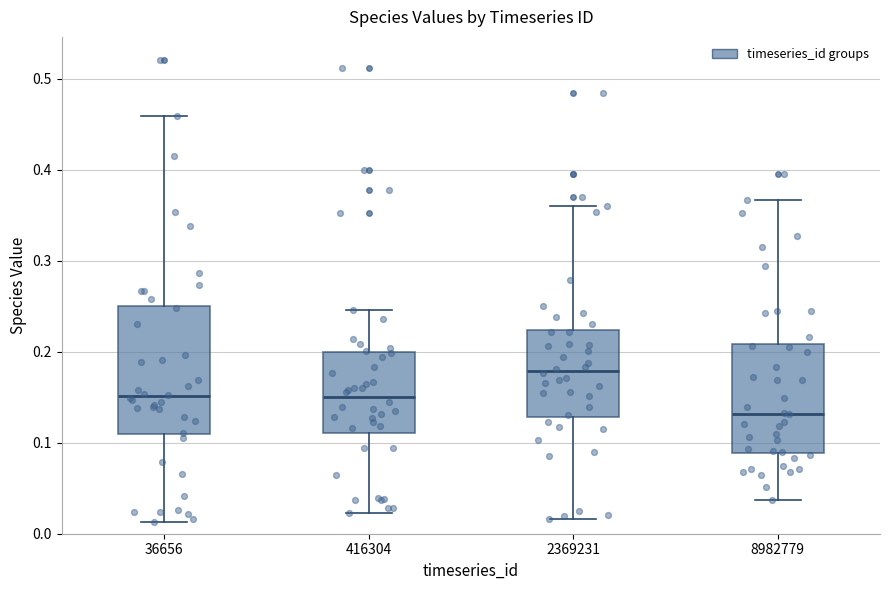

Where does the upper whisker of the box at x = 8982779 end on the y-axis? The values are not printed on the chart, so give them approximately, as read against the axis.

0.37